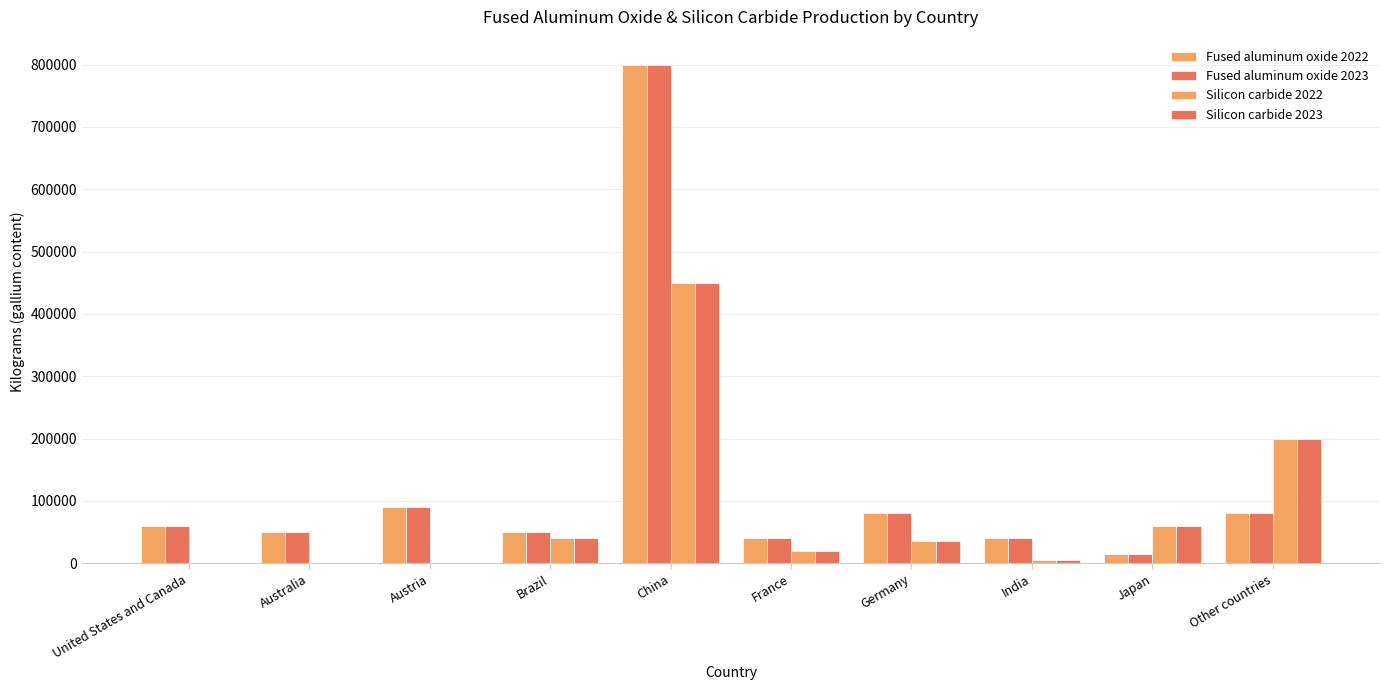

At Germany, list the series in order from smallest to largest.

Silicon carbide 2022, Silicon carbide 2023, Fused aluminum oxide 2022, Fused aluminum oxide 2023